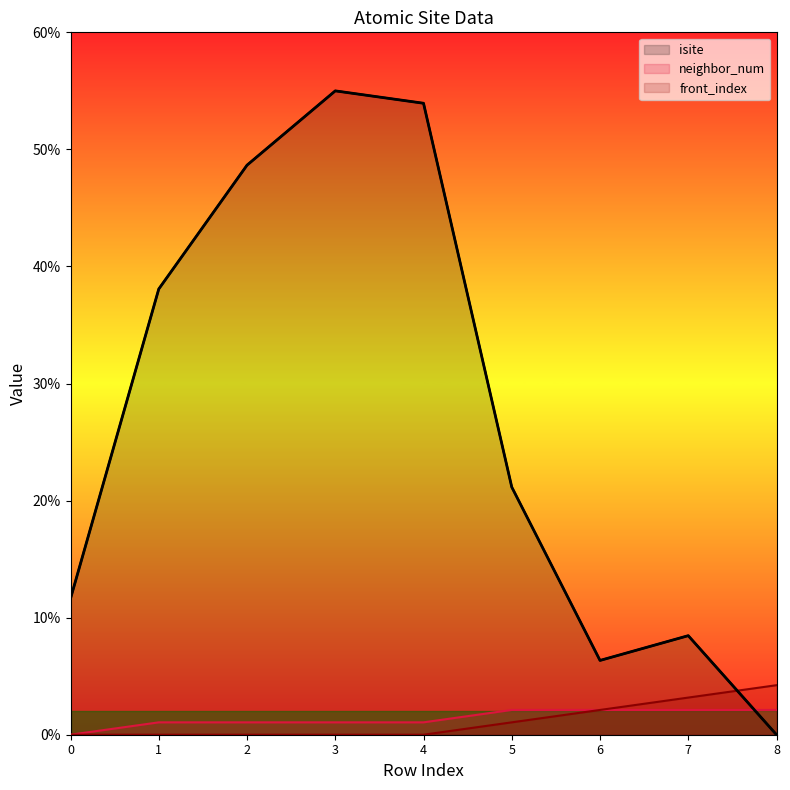

How many lines are shown in the chart?

3